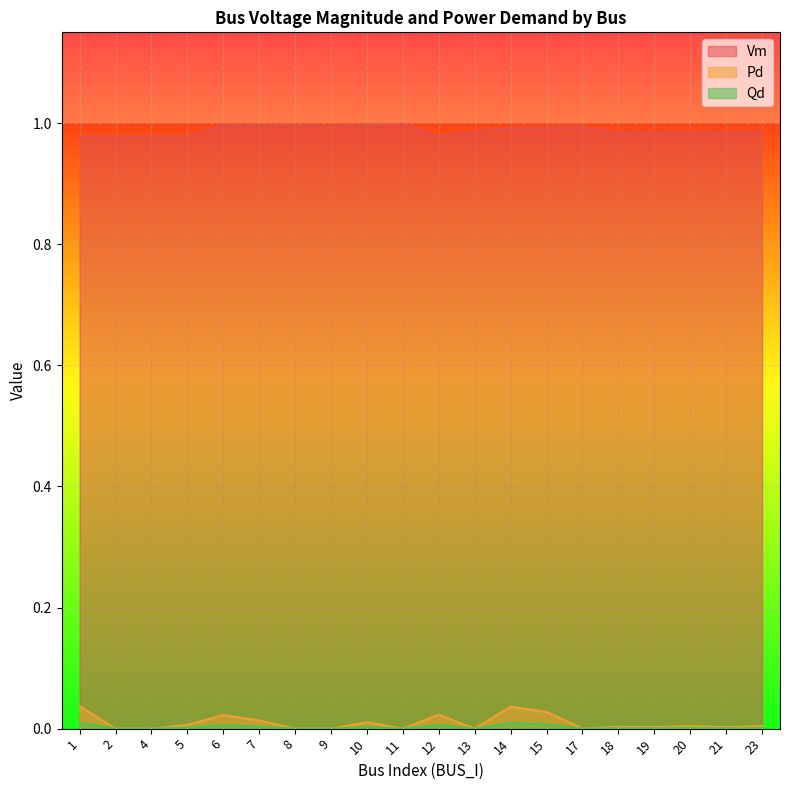

What is the spread (max minus min) of values at 18?

1.0